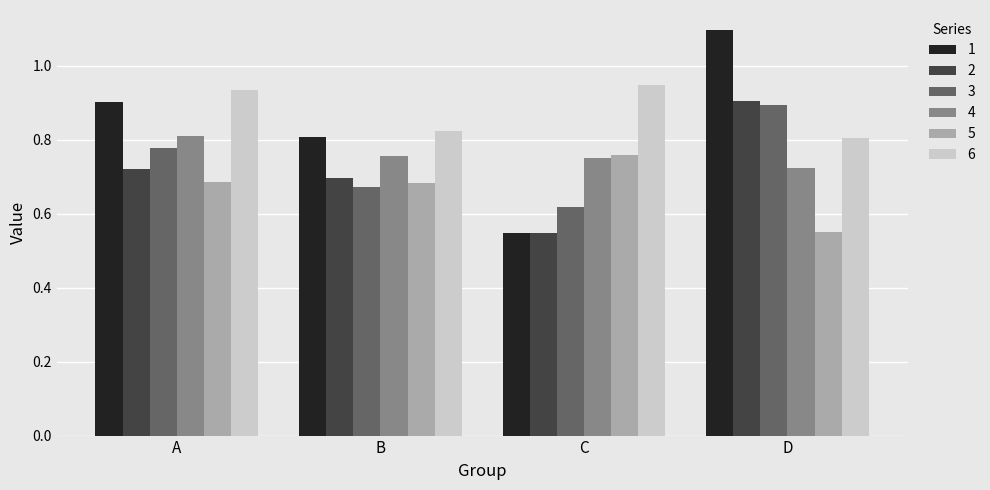

What is the maximum value shown in the chart?

1.1